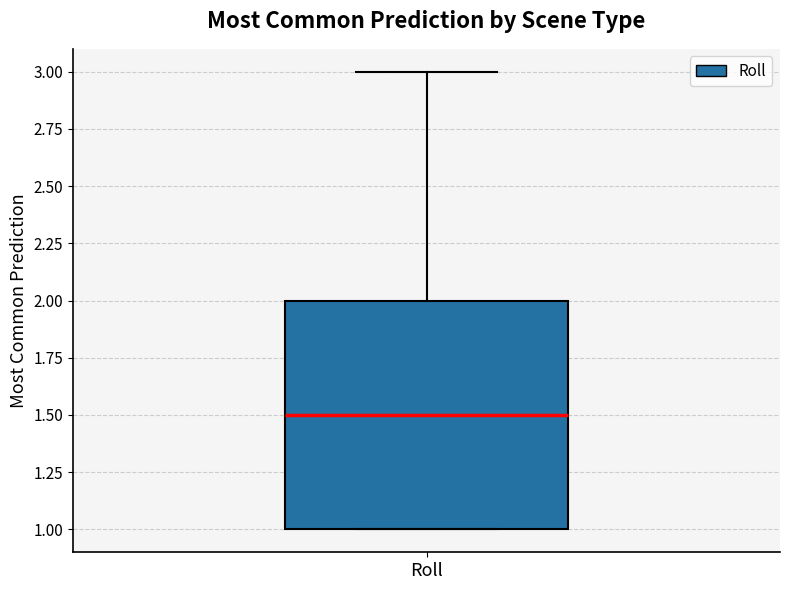

Transcribe this box plot: give where the median line is, the range the box spans, and where the two whiskers end, as read against the y-axis. The values are not printed on the chart, so give them approximately, as read against the axis.

median 1.5, box 1.0 to 2.0, whiskers 1.0 to 3.0